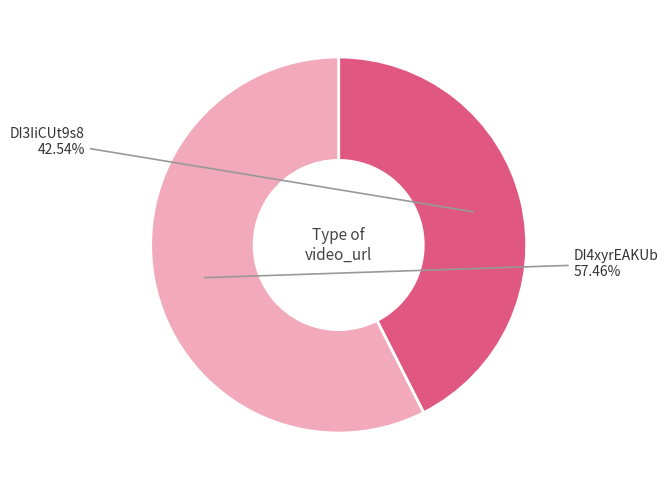

How many segments does this pie chart have?

2